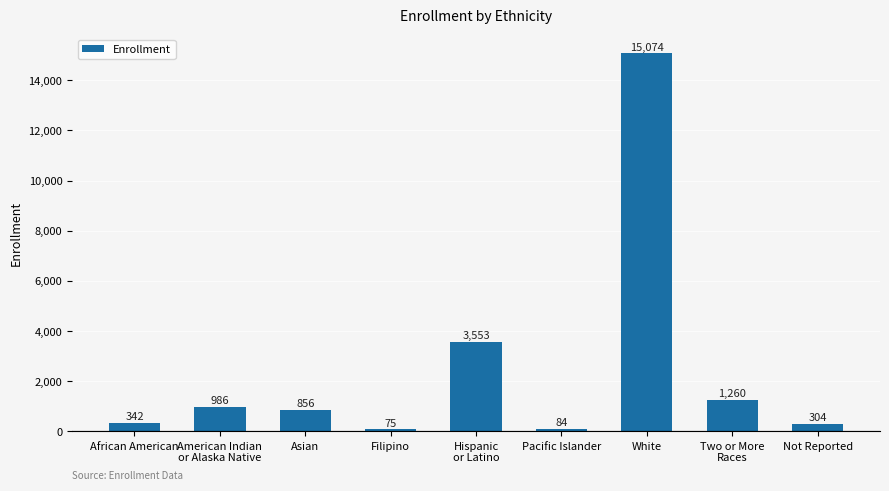

The chart shows a value of 5786 at Hispanic
or Latino. True or false?

False